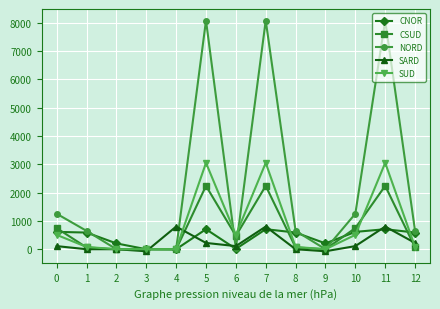

What is the greatest value displayed?

8075